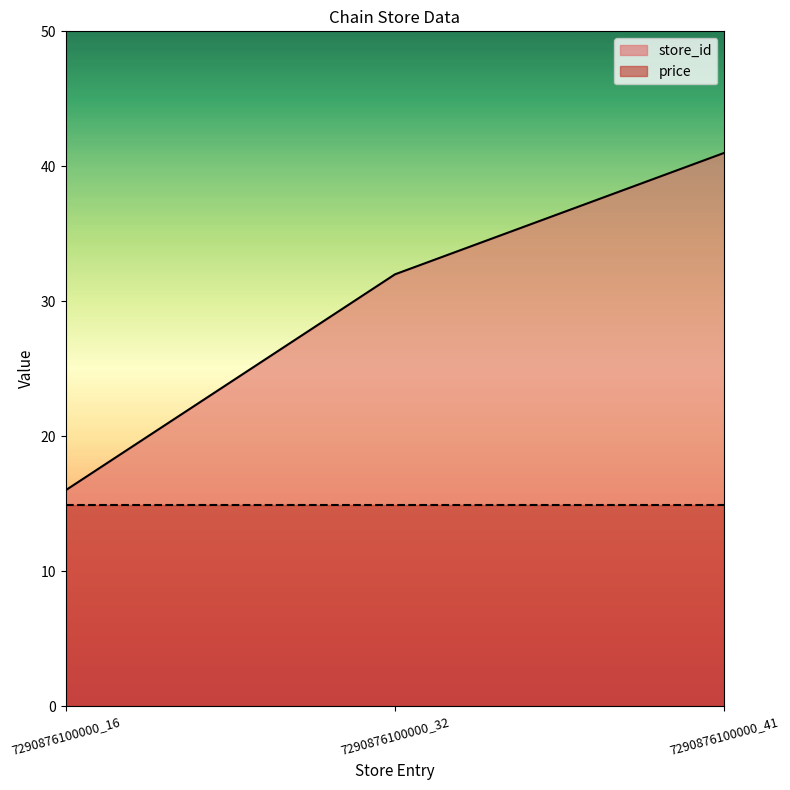

At which label is the value closest to 28?

7290876100000_32